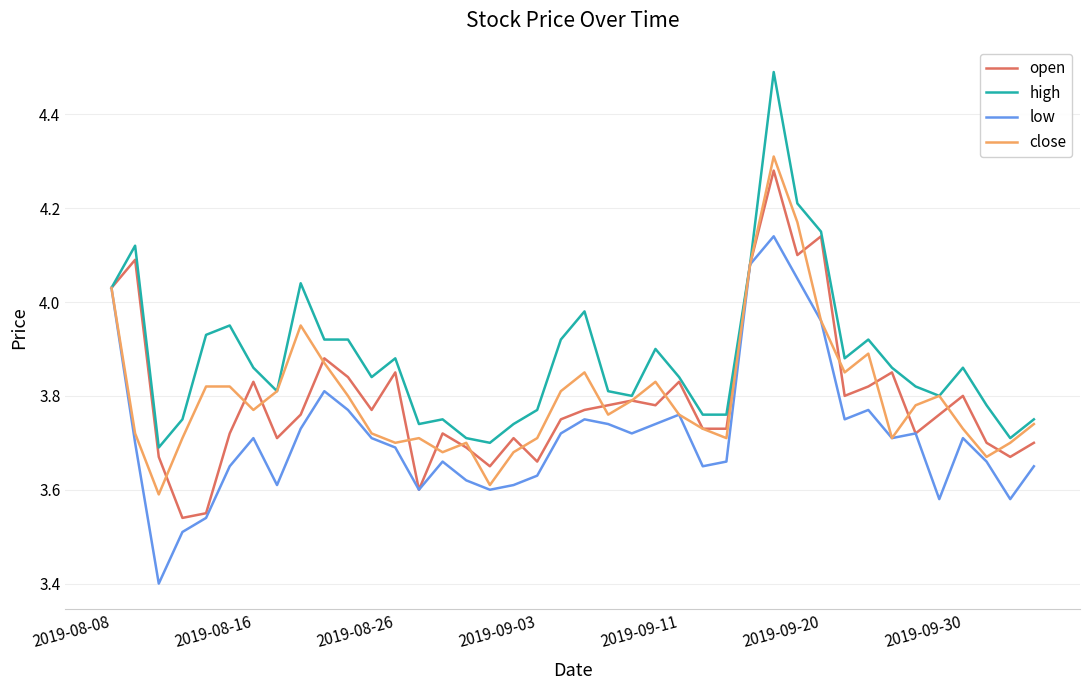

Which series has the largest total across all categories?

high